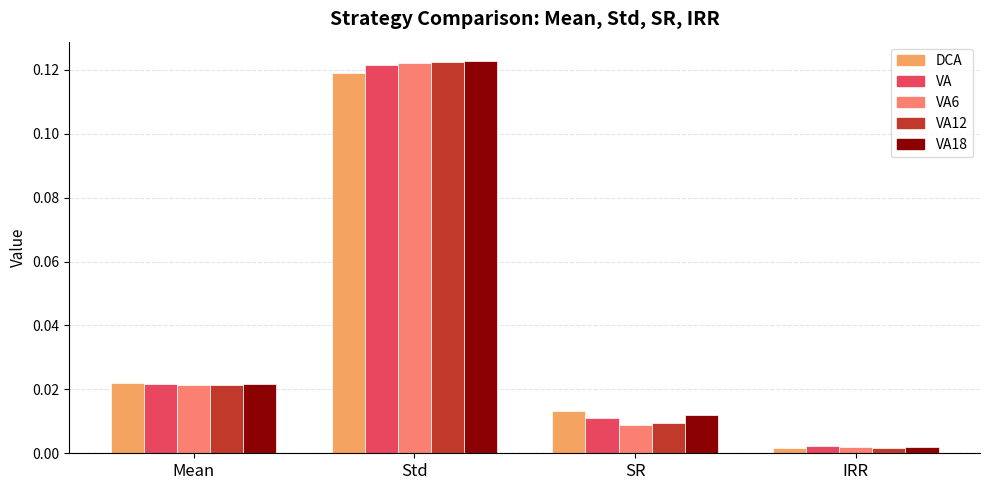

What position from the right is Std?

3